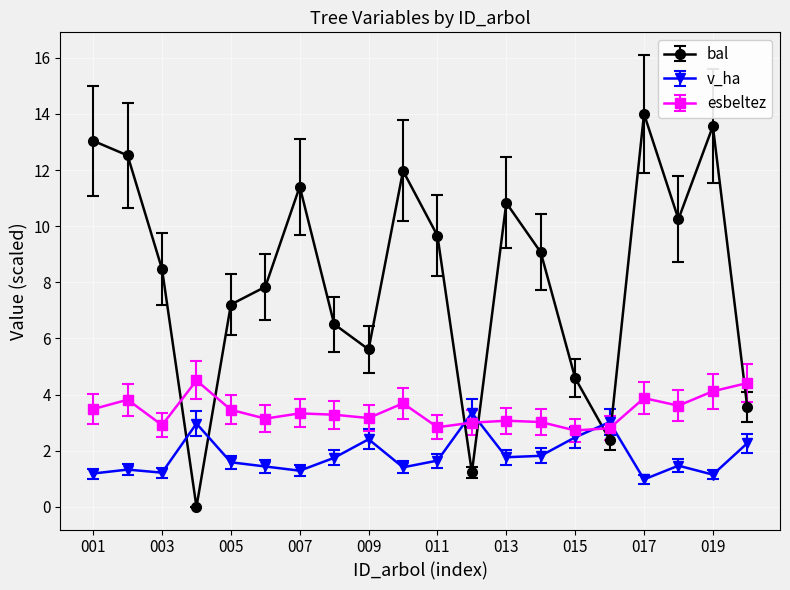

Which series has the widest spread of values?

bal